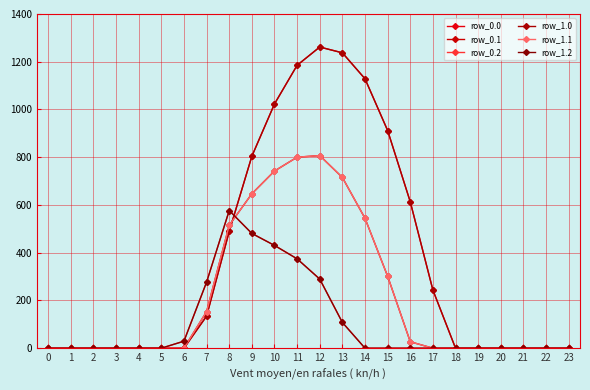

Which series has the largest total across all categories?

row_0.0